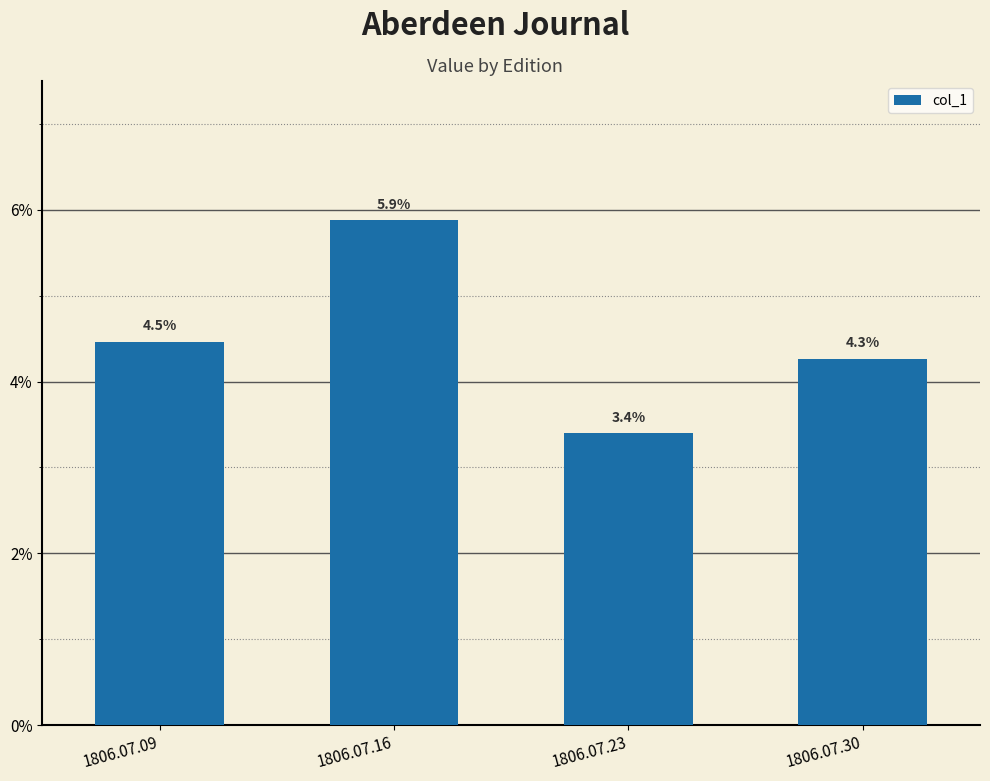

Reading left to right, what are all the values shown in this chart?

1806.07.09=0.0	1806.07.16=0.1	1806.07.23=0.0	1806.07.30=0.0